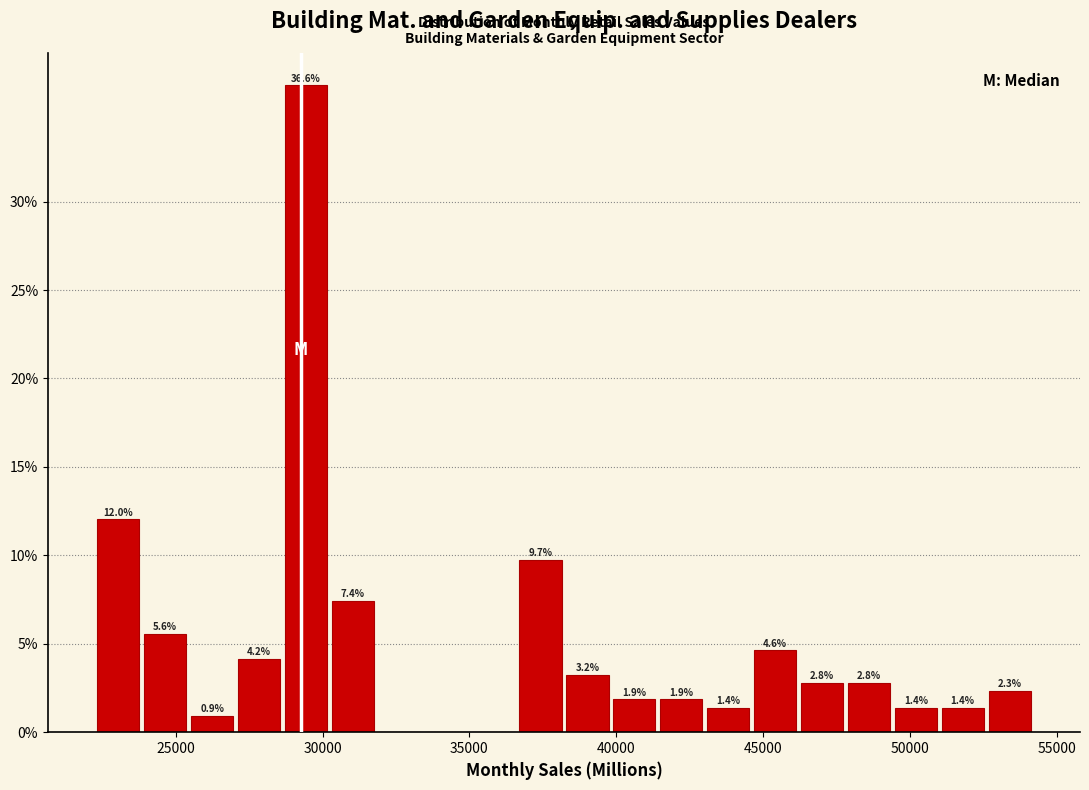

Around what value on the x-axis is the tallest bar? Give the approximate position of its centre, as read against the axis.

29500